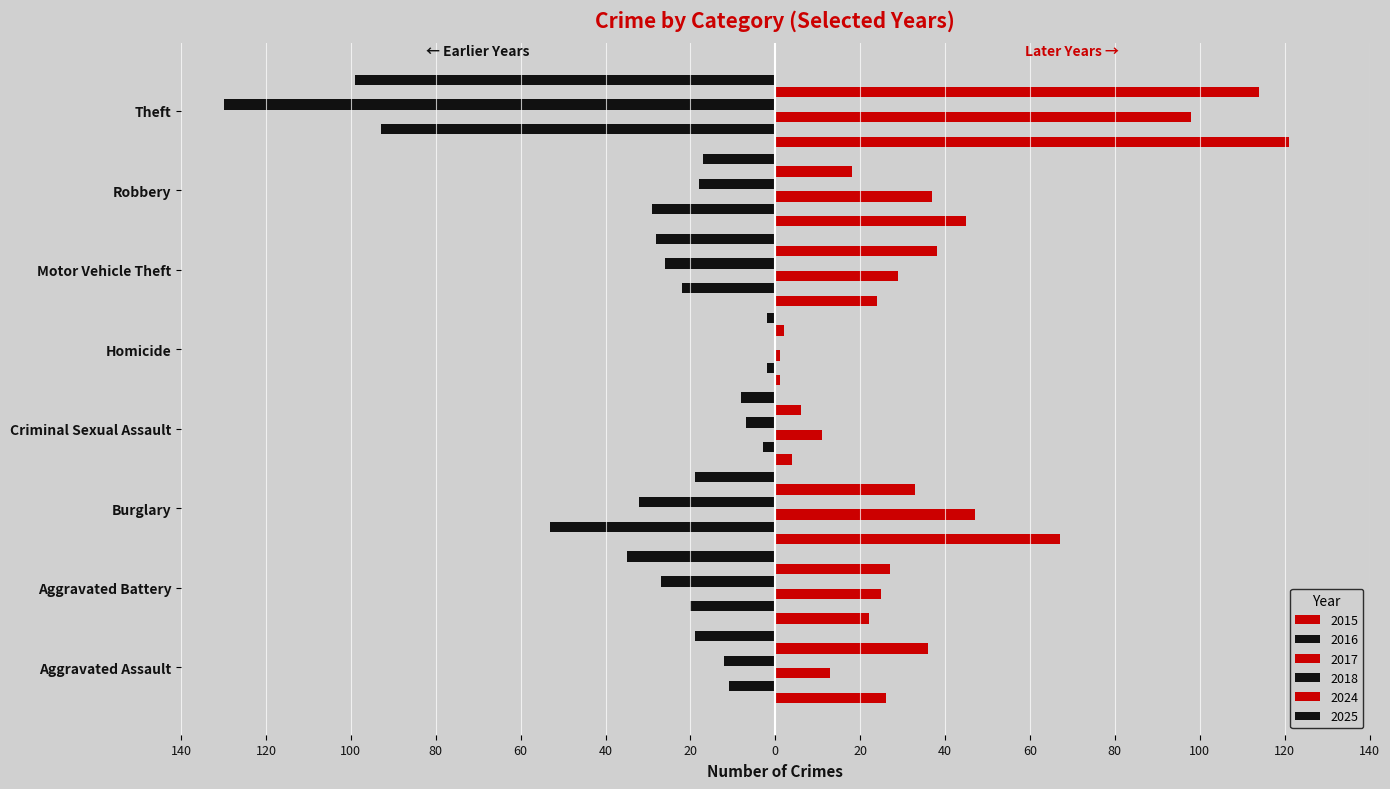

Is it true that 2016 equals -93 at Theft?

True